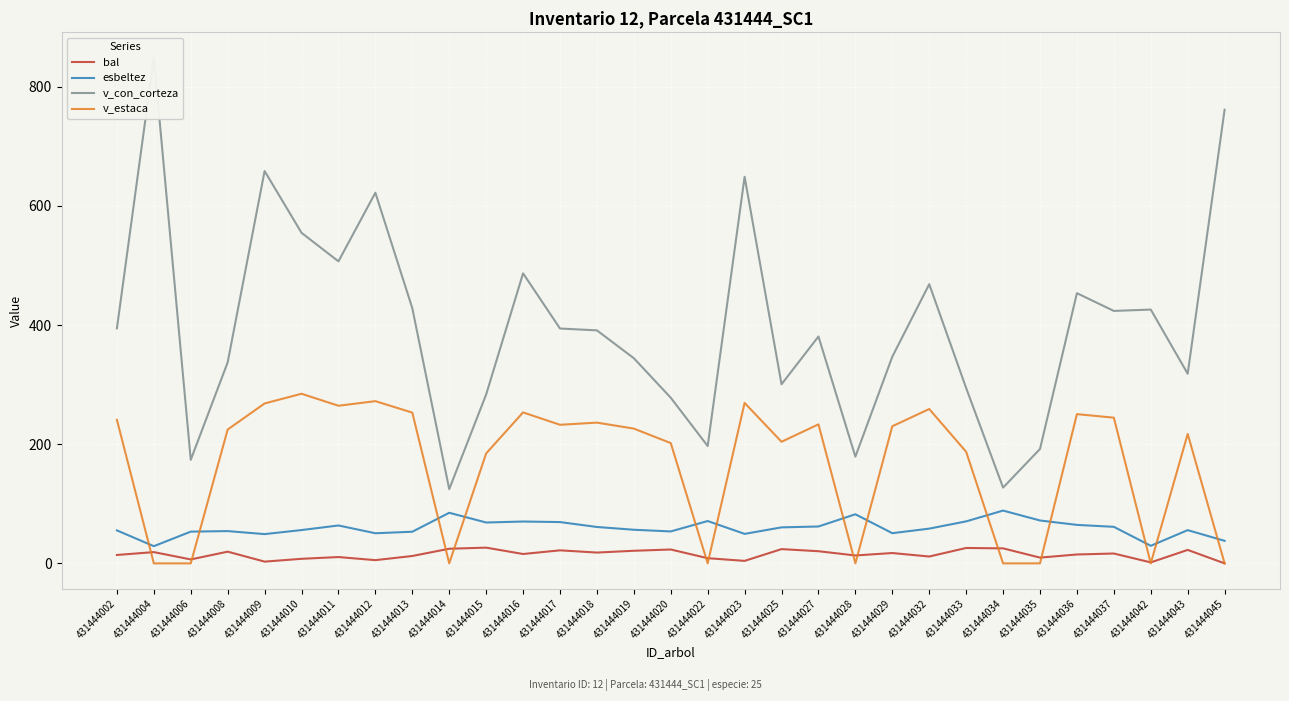

What value does the bal series have at 431444010?

7.7